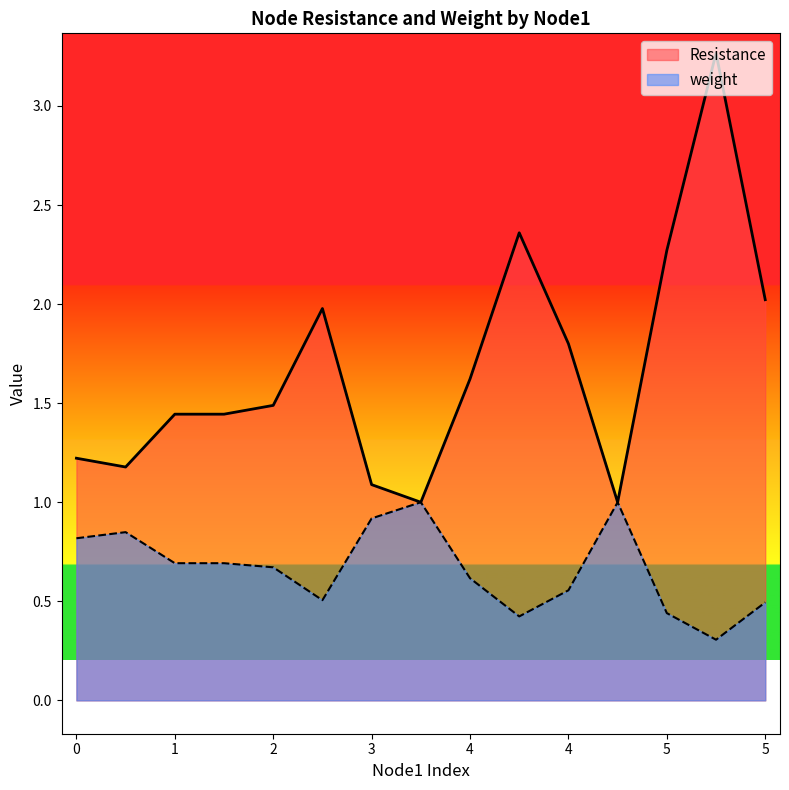

What value does the Resistance series have at 2?

1.5